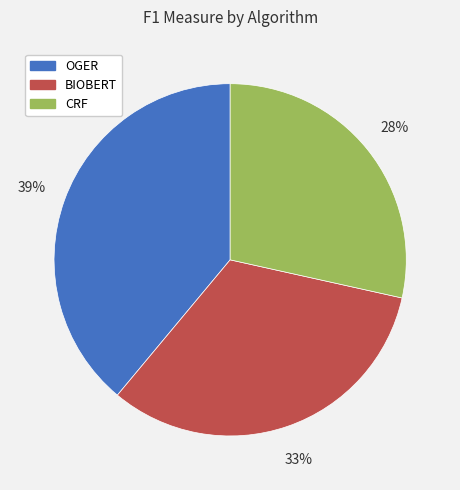

To the nearest percent, what percentage of the pie is BIOBERT?

33%